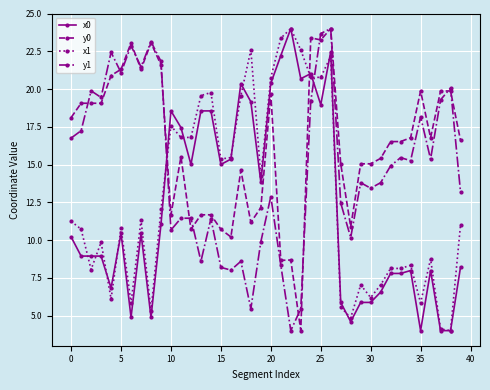

True or false: y0 has more than 0 interior local peaks.

True